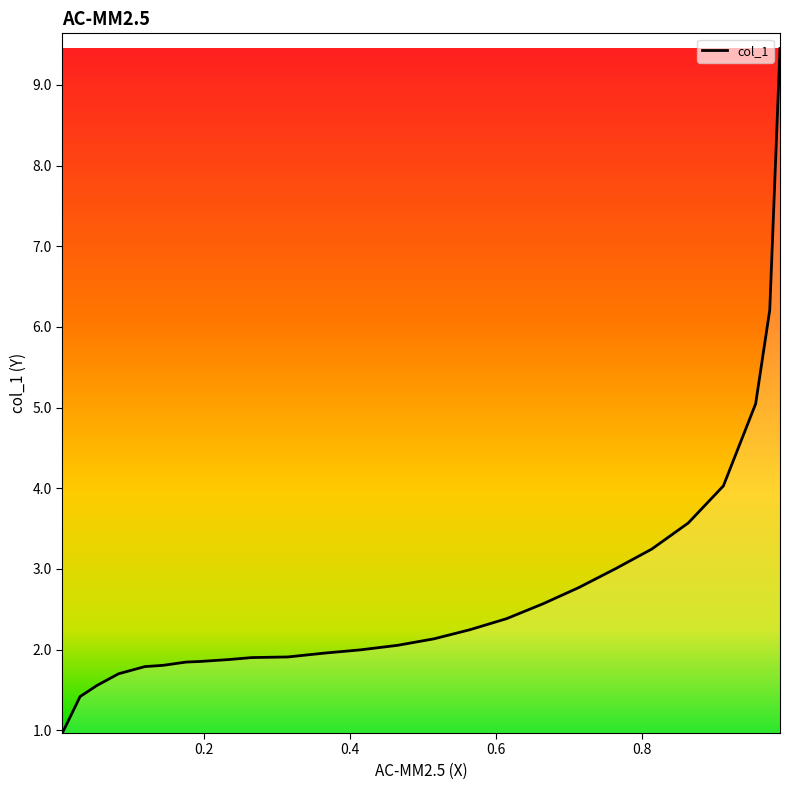

What is the difference between the second highest and minimum values?

5.2